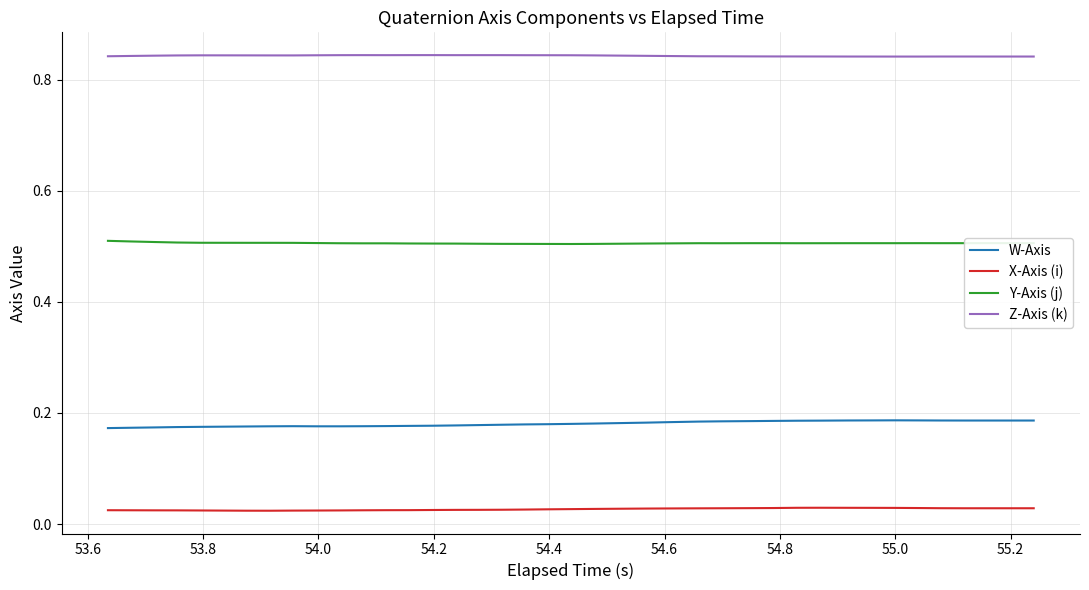

List the series in order of their peak value, lowest first.

X-Axis (i), W-Axis, Y-Axis (j), Z-Axis (k)